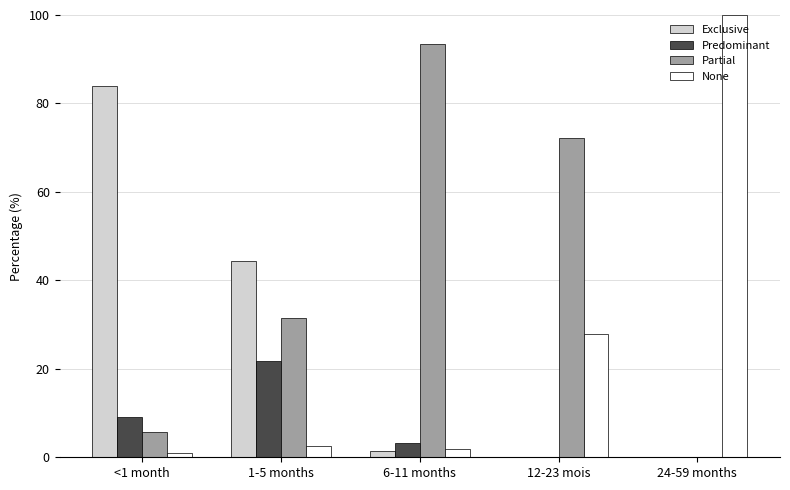

Which series changed the most between <1 month and 12-23 mois?

Exclusive